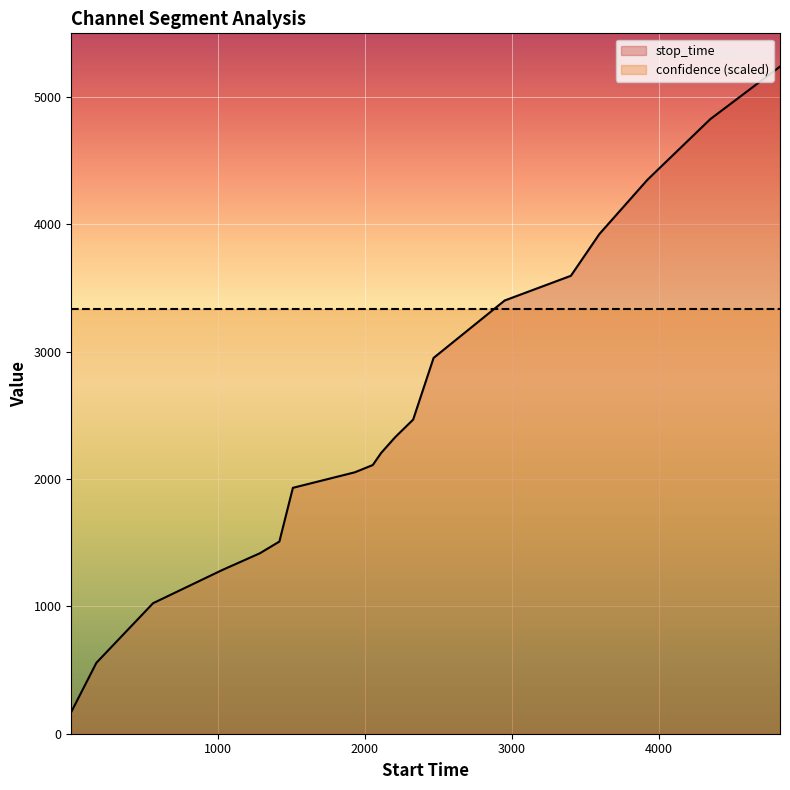

How many lines are shown in the chart?

2